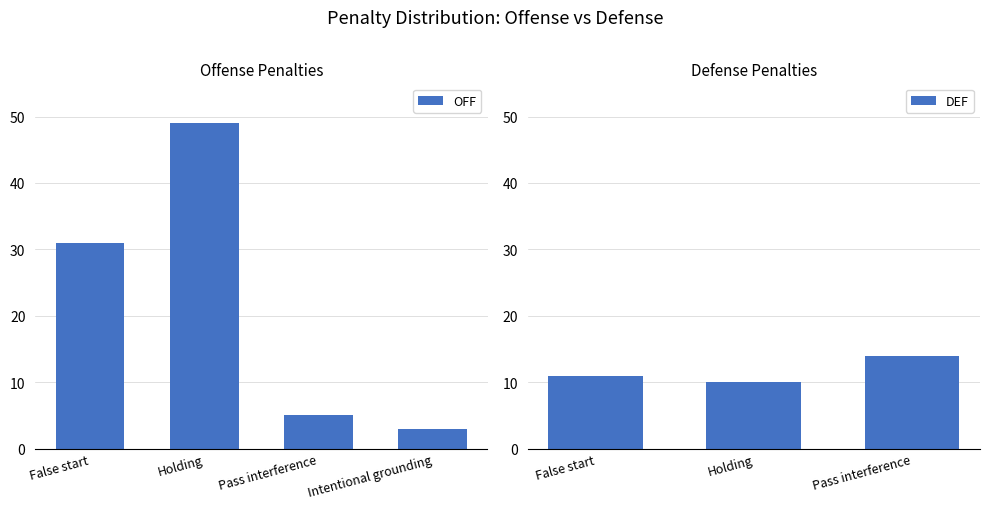

What is the ratio of the value at Pass interference to the value at False start?

0.2